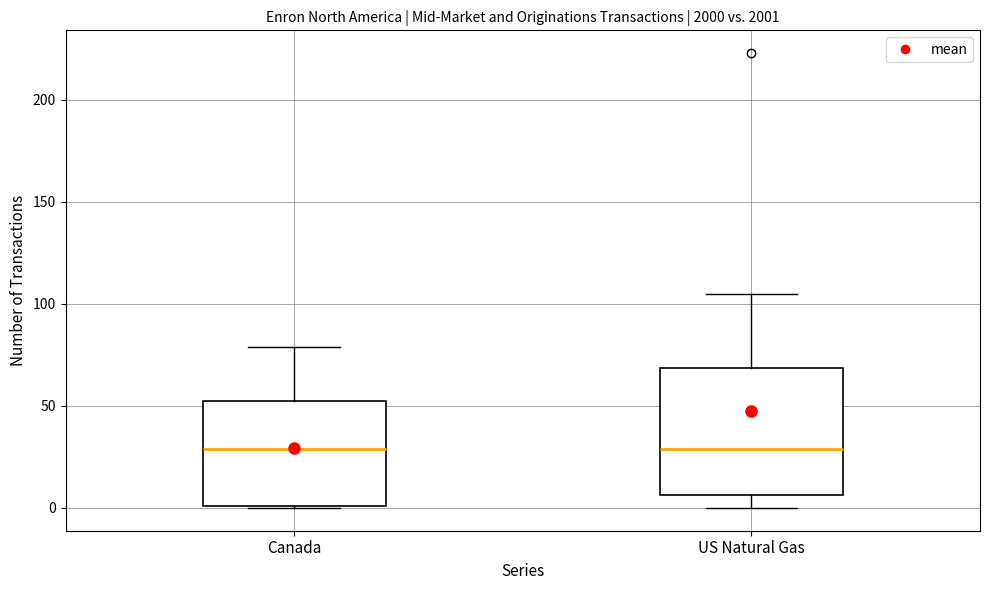

Reading left to right, read every box against the y-axis: the position of its median line, the range the box covers, and the ends of its whiskers. The values are not printed on the chart, so give them approximately, as read against the axis.

Canada: median 30, box 0 to 55, whiskers 0 to 80
US Natural Gas: median 30, box 5 to 70, whiskers 0 to 105